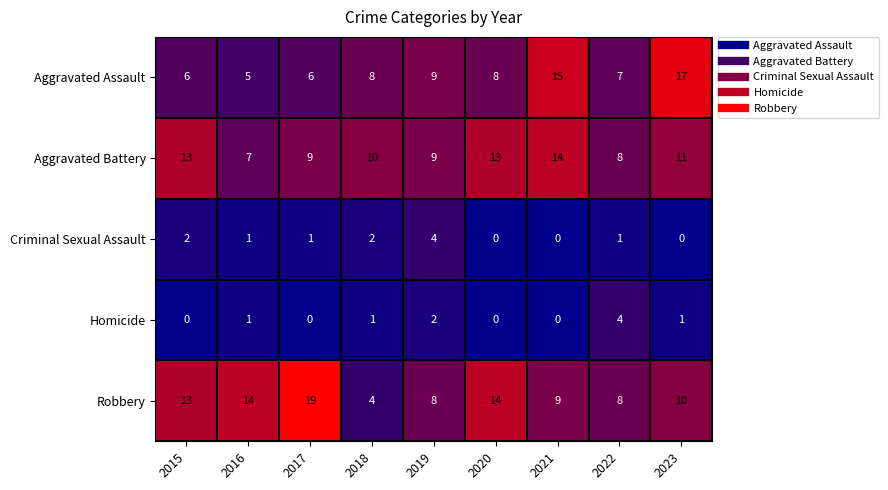

Which series has the largest total across all categories?

Robbery